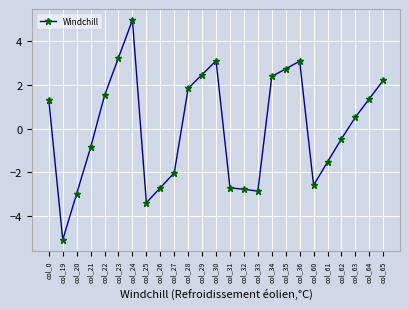

At which category does the chart reach its peak across all series?

col_24